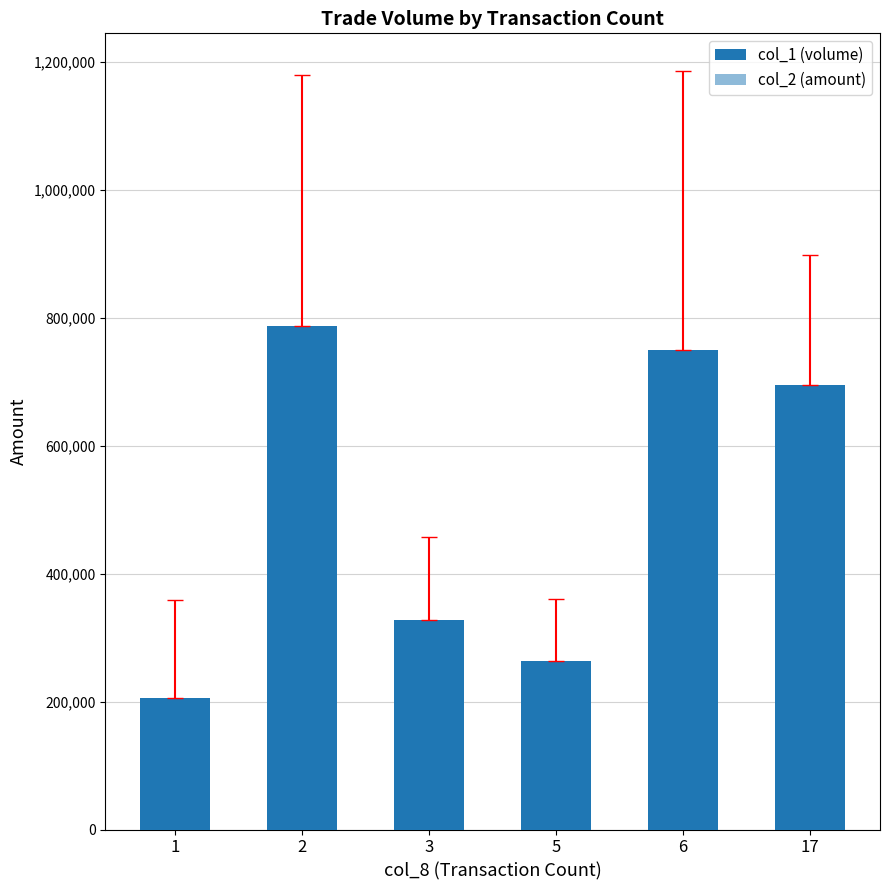

What is the difference between the maximum and minimum values in the col_1 (volume) series?

582000